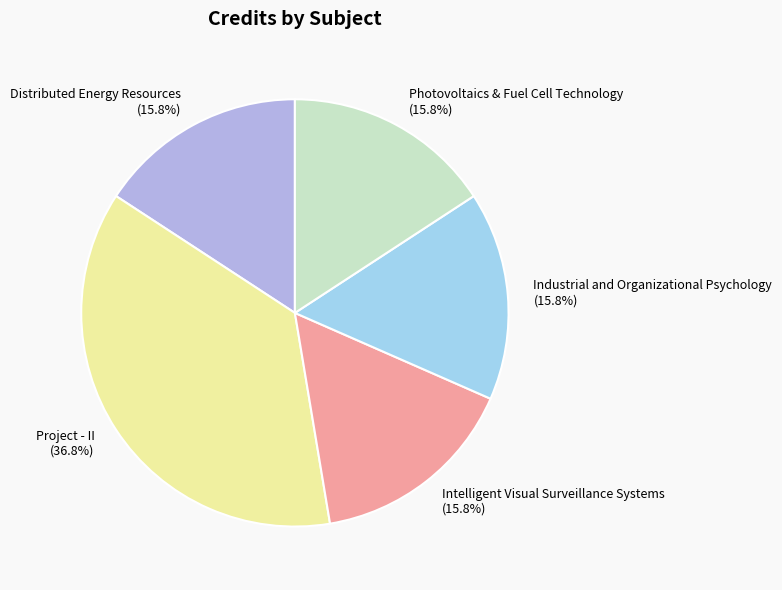

Which has a higher value, Photovoltaics & Fuel Cell Technology (15.8%) or Project - II (36.8%)?

Project - II (36.8%)